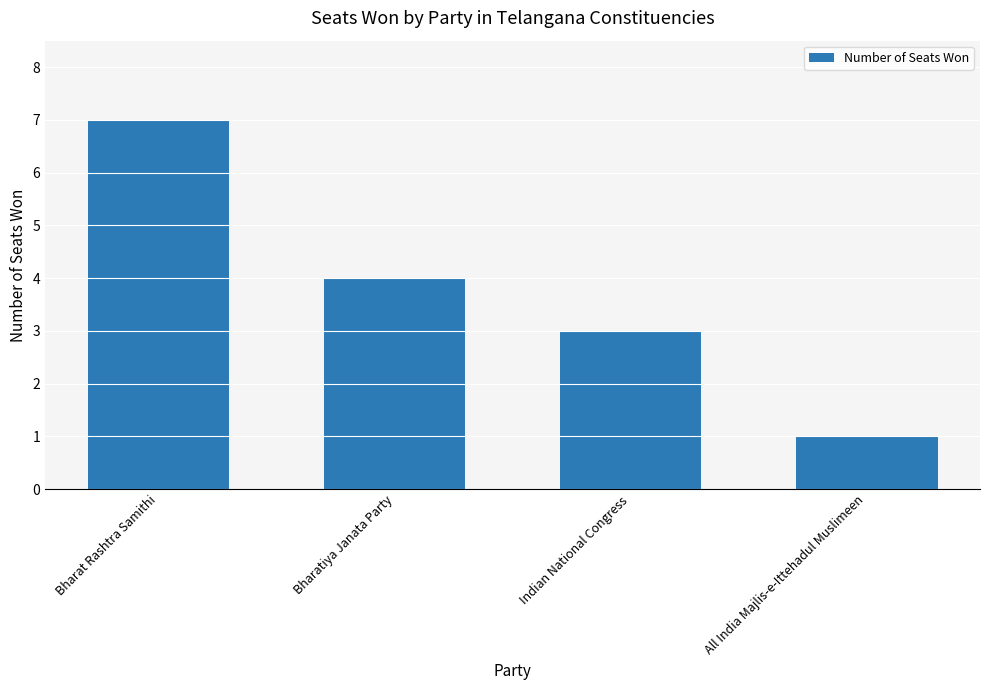

Rank the categories by value from highest to lowest.

Bharat Rashtra Samithi, Bharatiya Janata Party, Indian National Congress, All India Majlis-e-Ittehadul Muslimeen